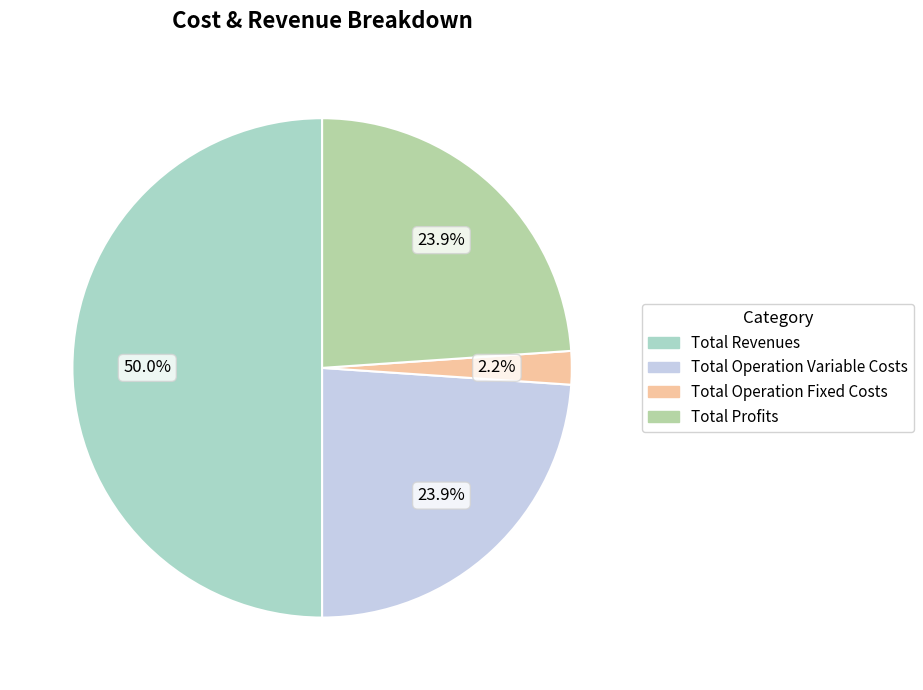

Which category has the smallest portion of the pie?

Total Operation Fixed Costs